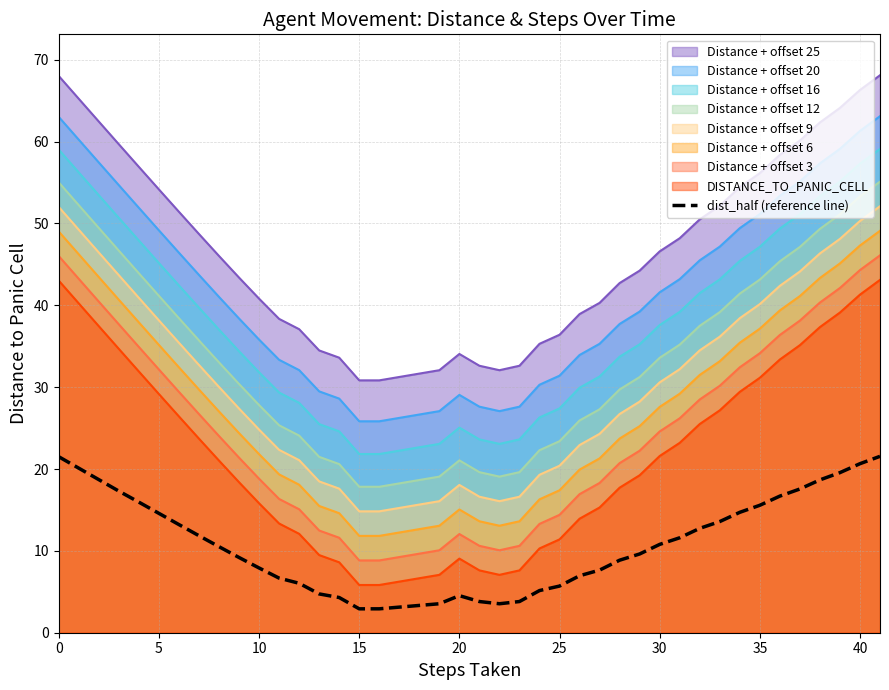

Does the chart display data point markers on the line(s)?

No